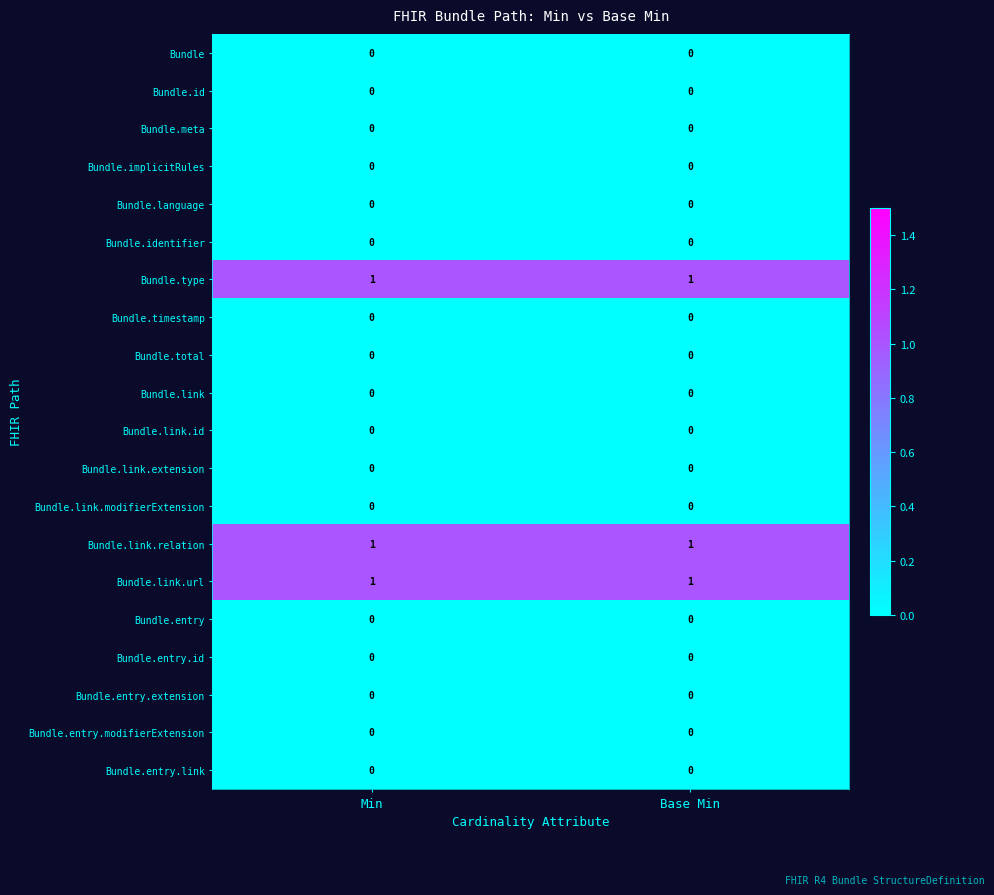

The value of Bundle.link.url at Min is 1. True or false?

True